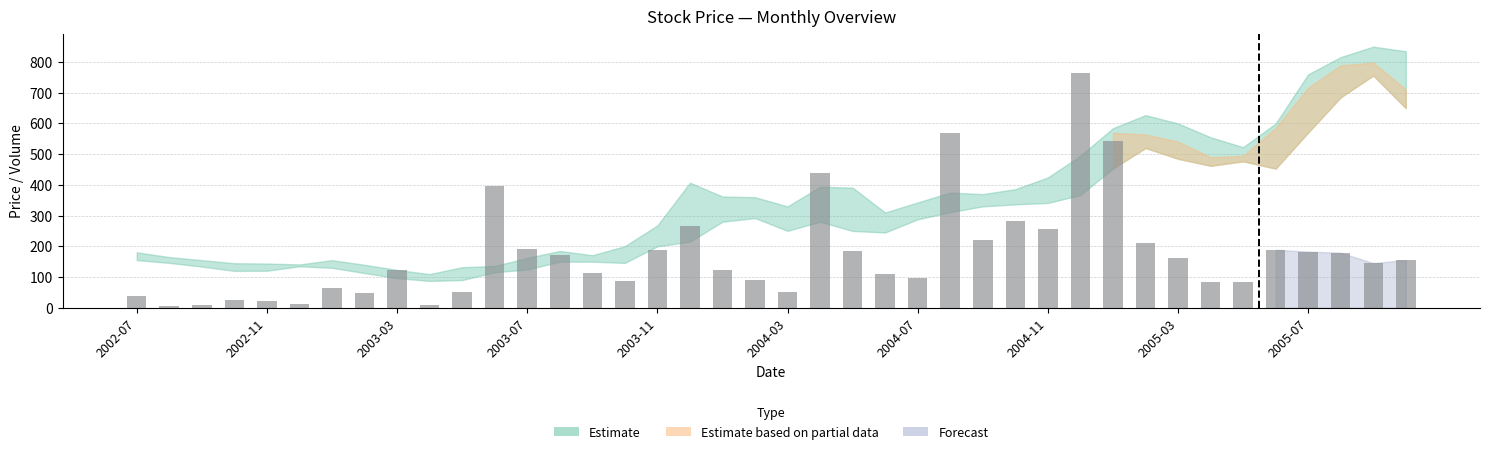

What is the value of the 34th bar from the left?

84.2